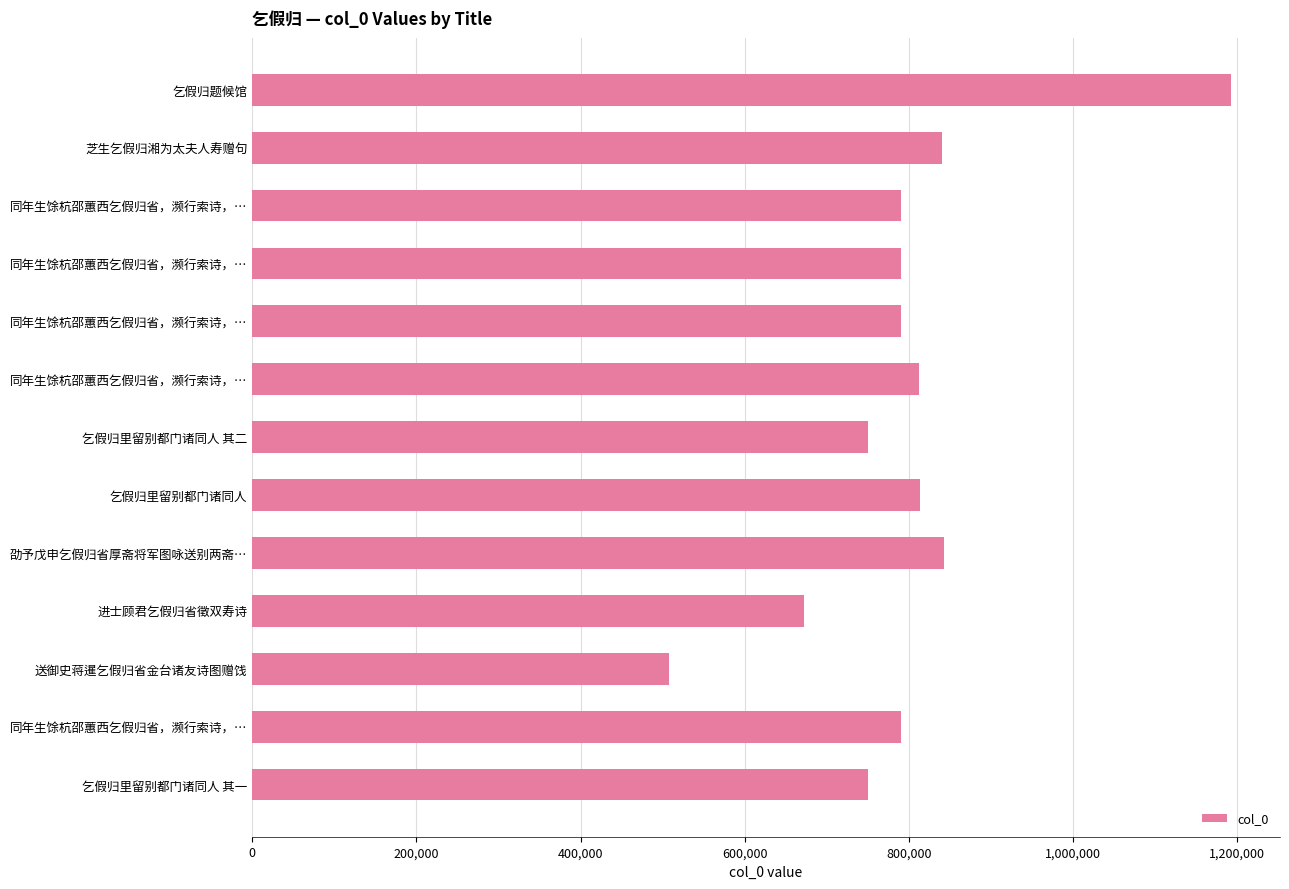

What is the maximum value shown in the chart?

1192515